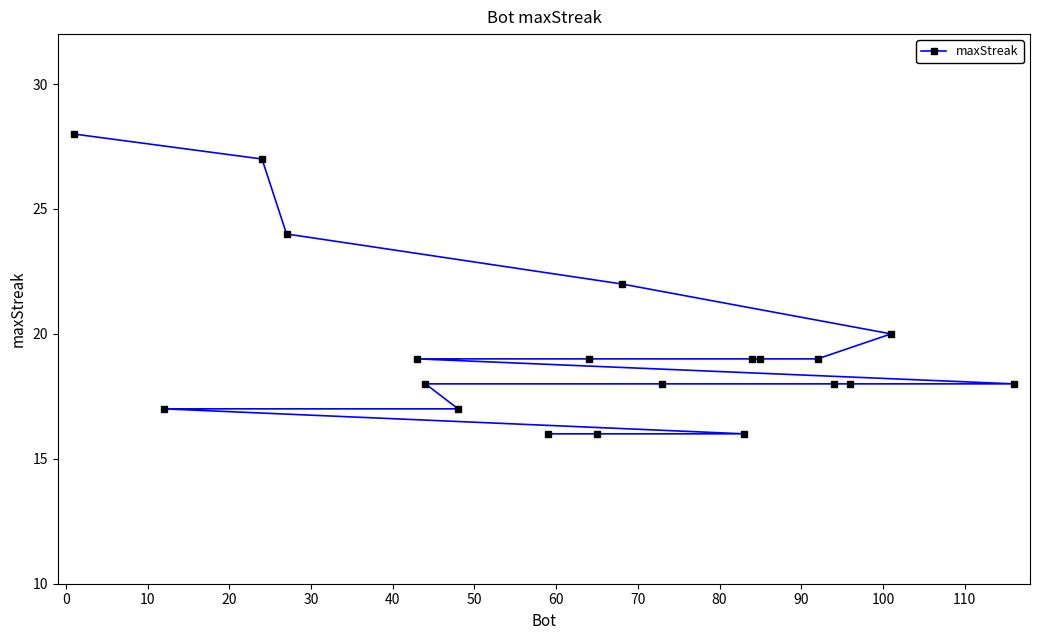

What is the minimum value shown in the chart?

16